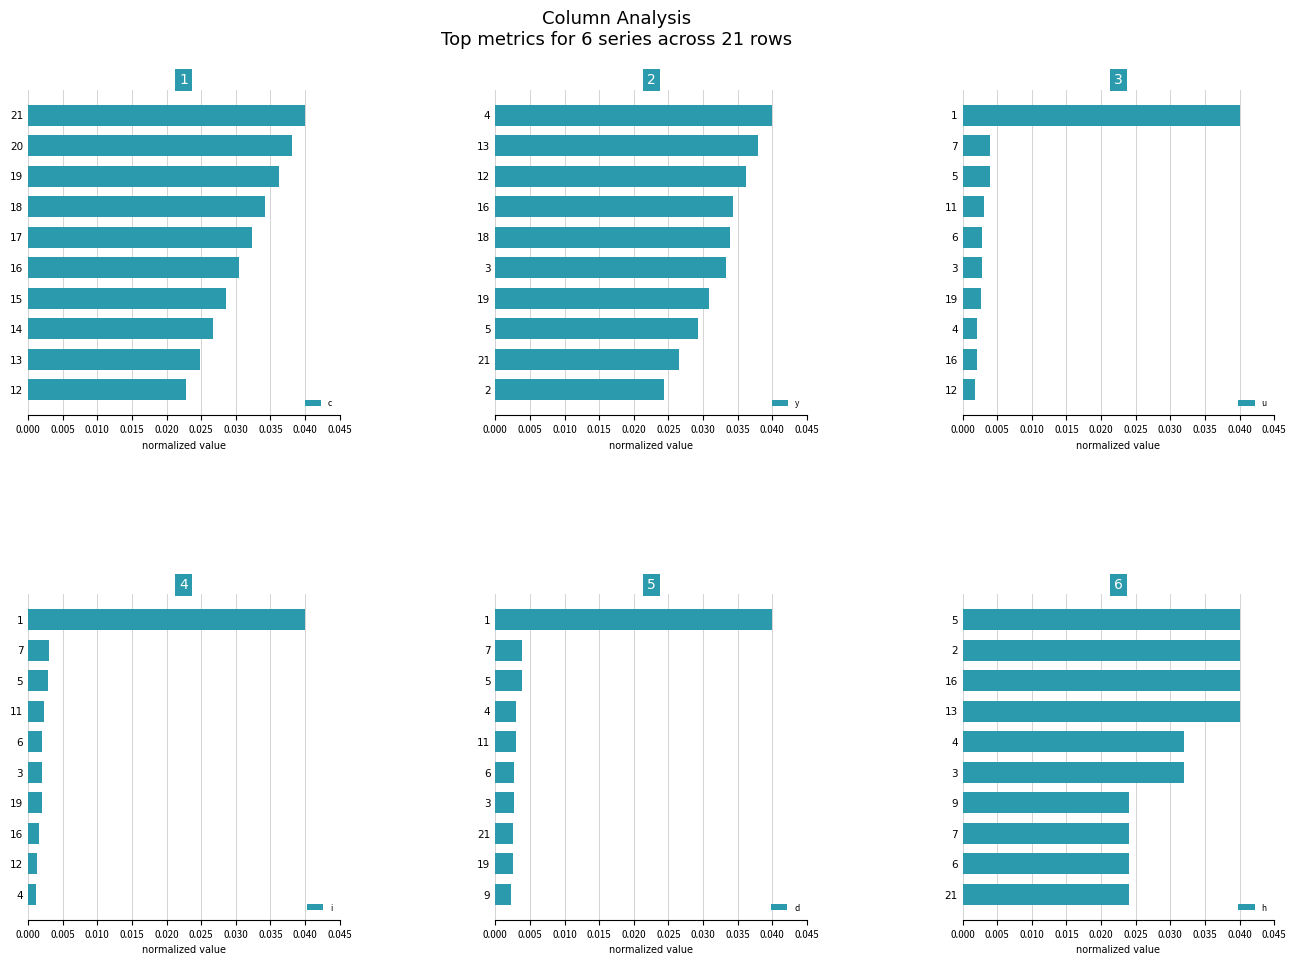

How many groups of bars are there?

10